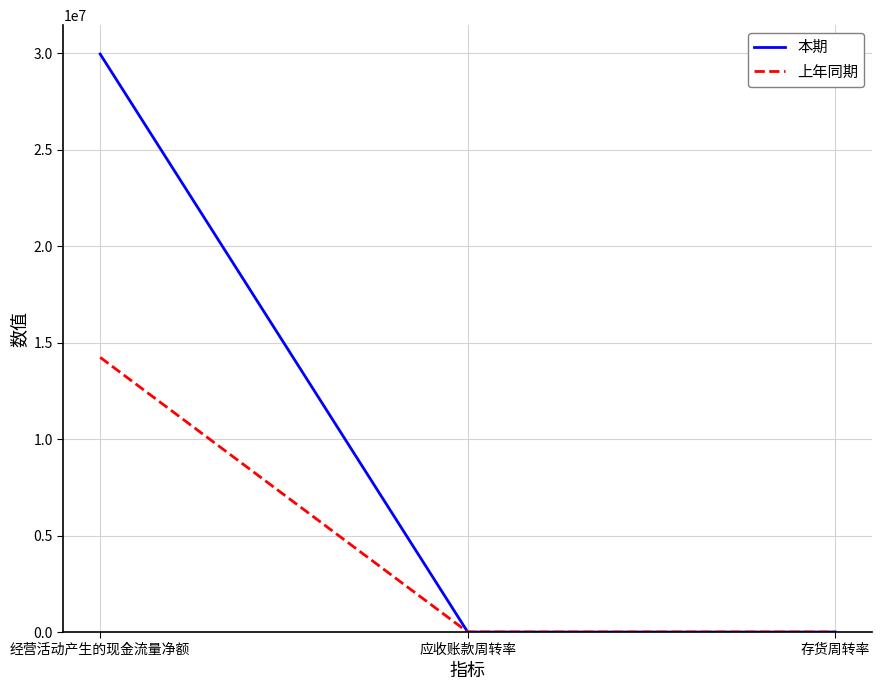

What is the average value of the 本期 series?

9985959.4